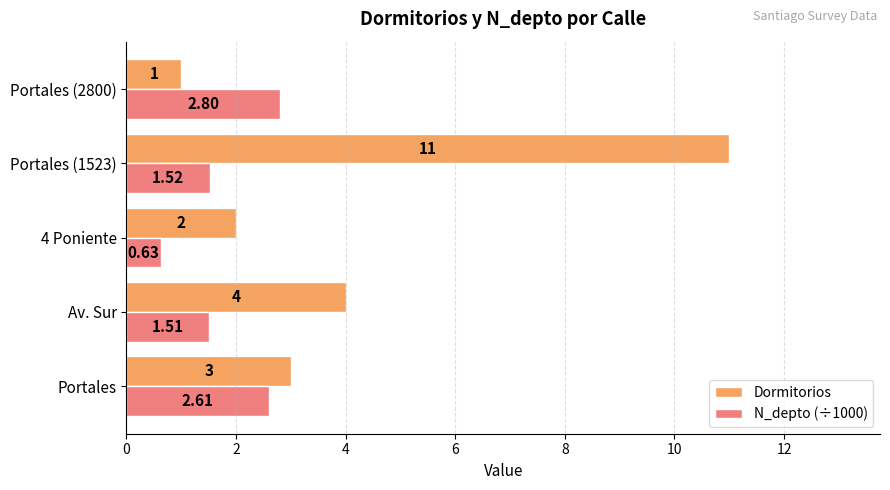

Which label corresponds to the largest value in the chart?

Portales (1523)